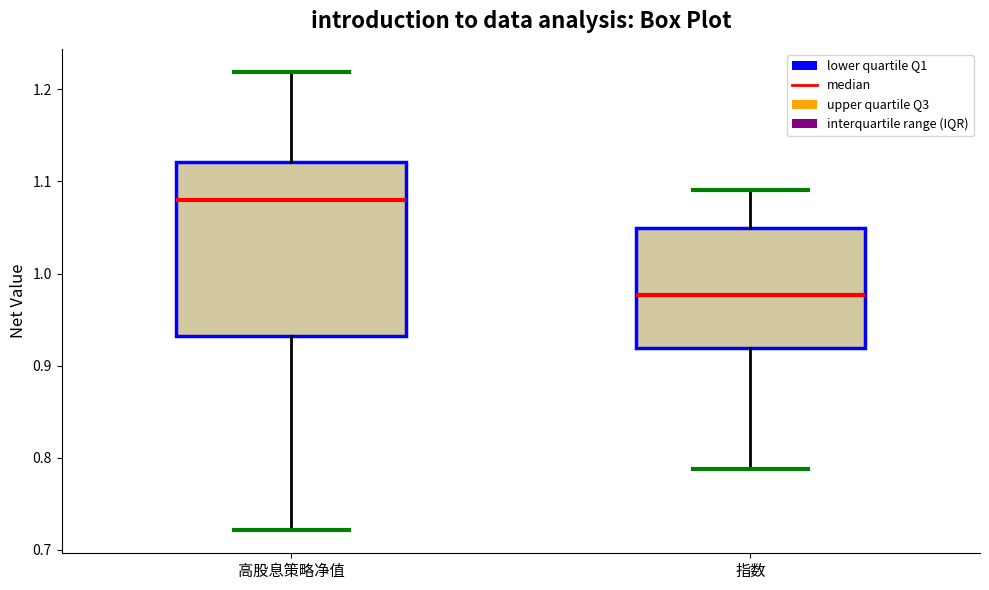

Which box's median line is the lowest?

指数